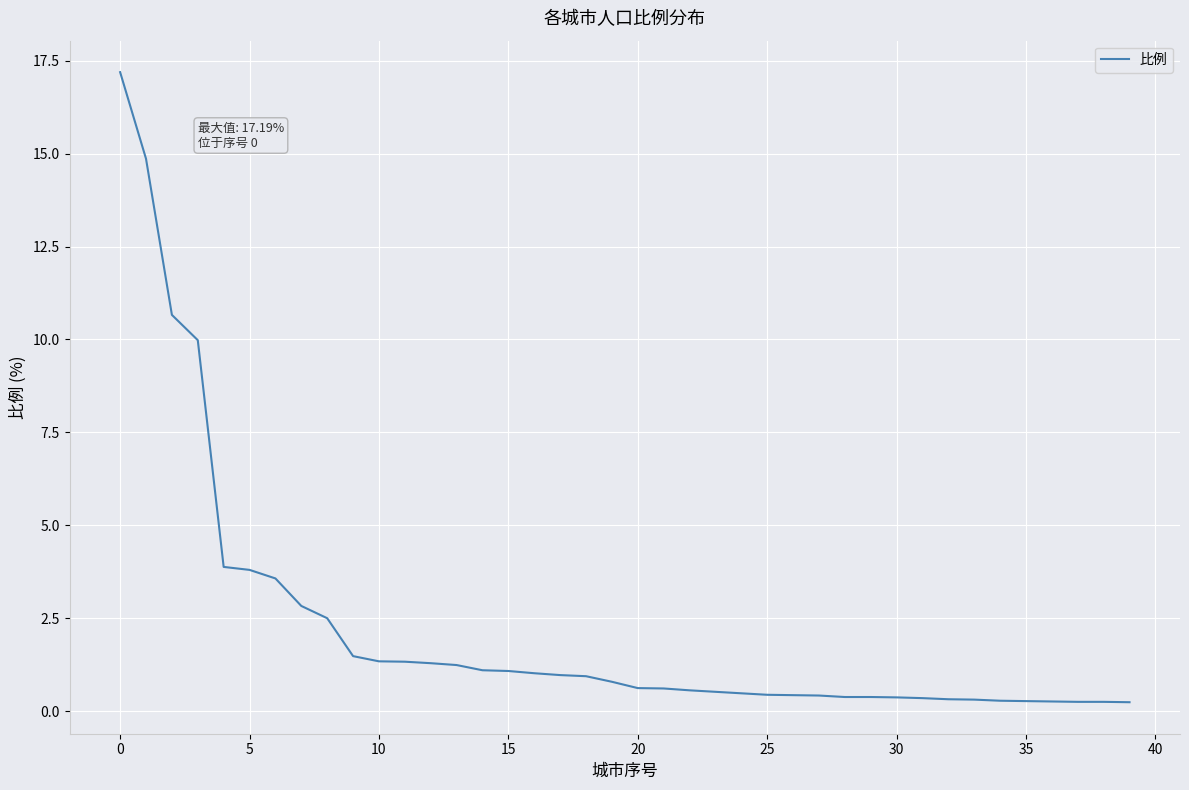

What is the greatest value displayed?

17.2